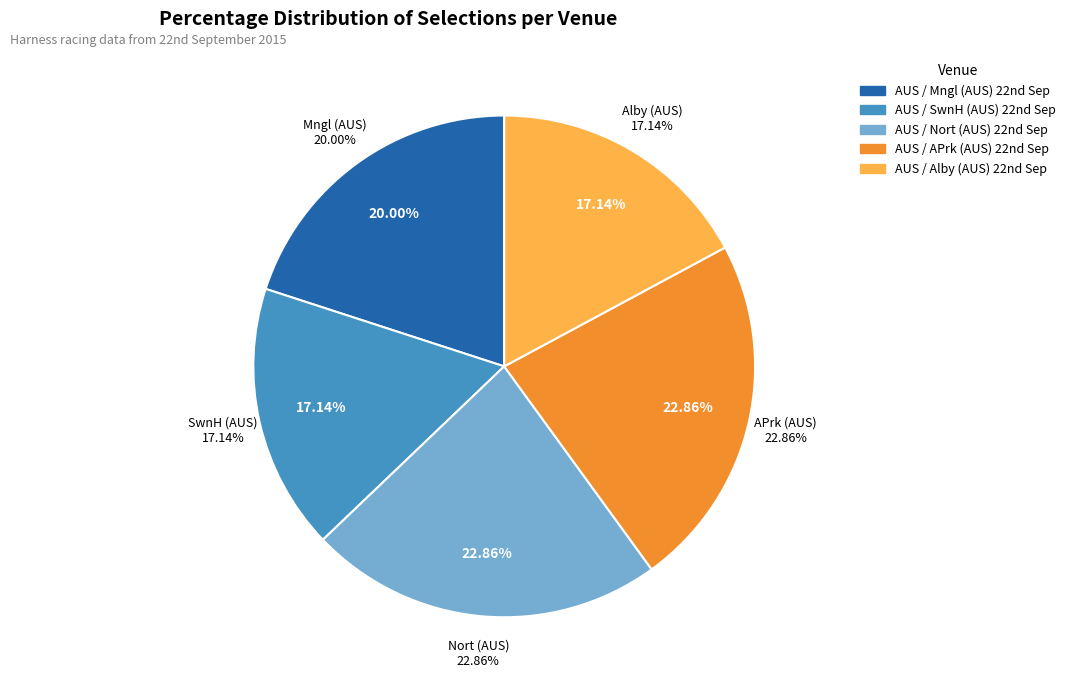

Rank the categories by value from lowest to highest.

AUS / SwnH (AUS) 22nd Sep, AUS / Alby (AUS) 22nd Sep, AUS / Mngl (AUS) 22nd Sep, AUS / Nort (AUS) 22nd Sep, AUS / APrk (AUS) 22nd Sep